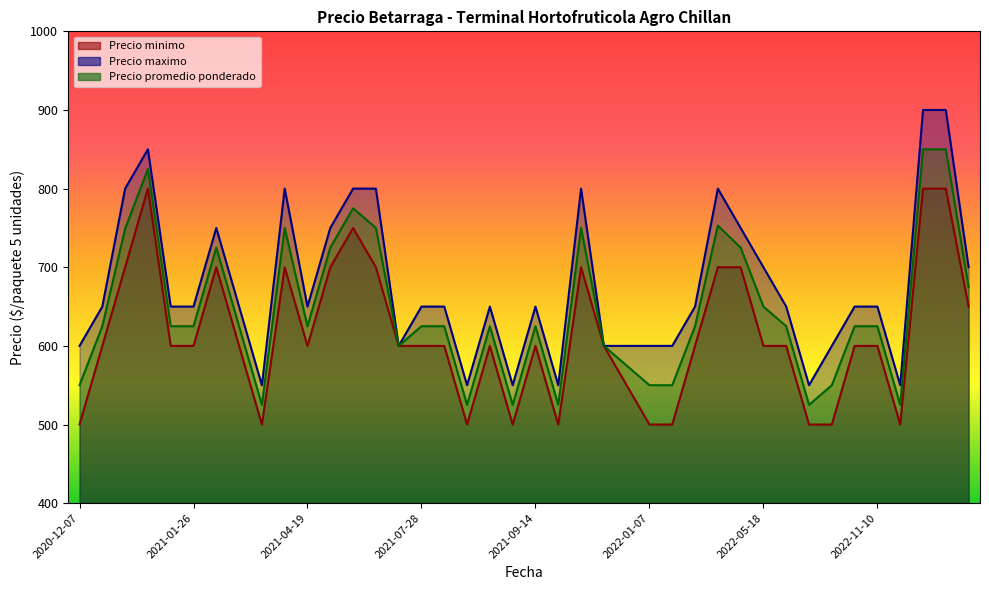

How many lines are shown in the chart?

3